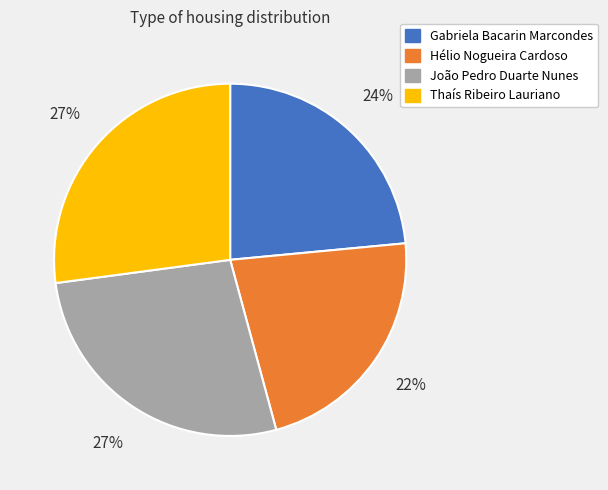

Combined, do João Pedro Duarte Nunes and Thaís Ribeiro Lauriano account for over 50%?

Yes